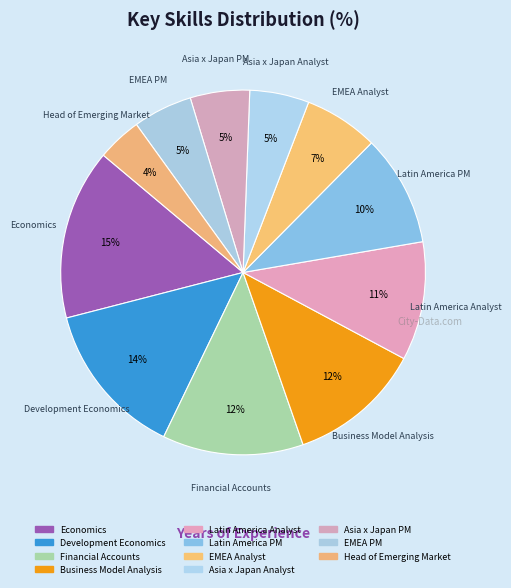

How many slices are in this pie chart?

11